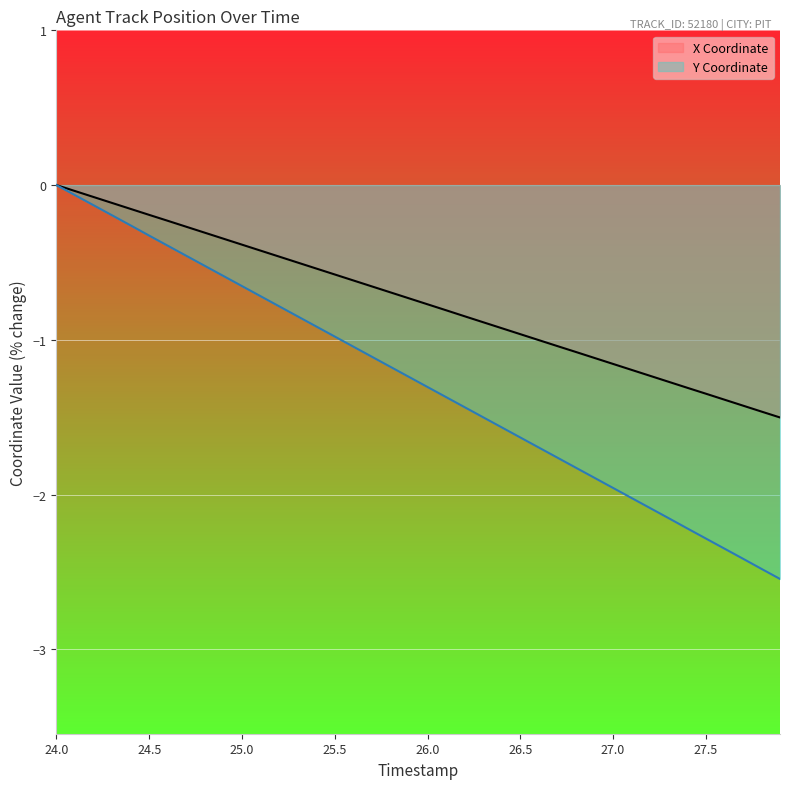

At which label is Y closest to -1?

25.5